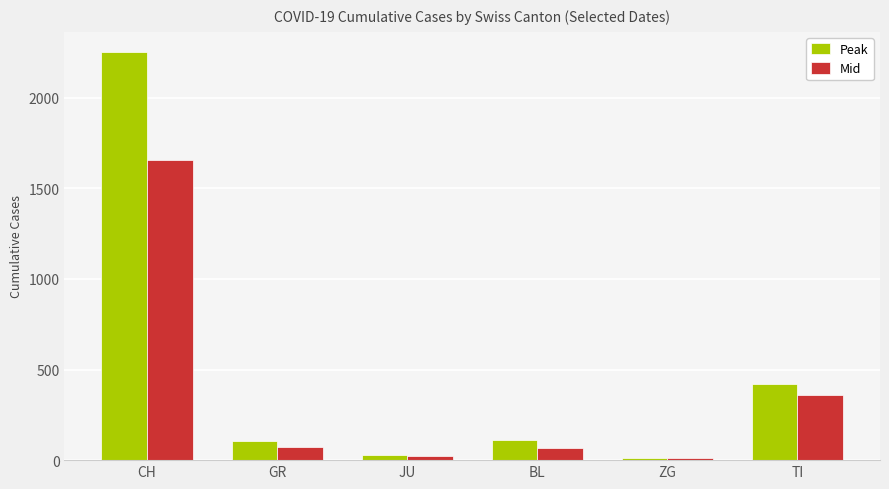

At which label is Peak closest to 1132?

TI